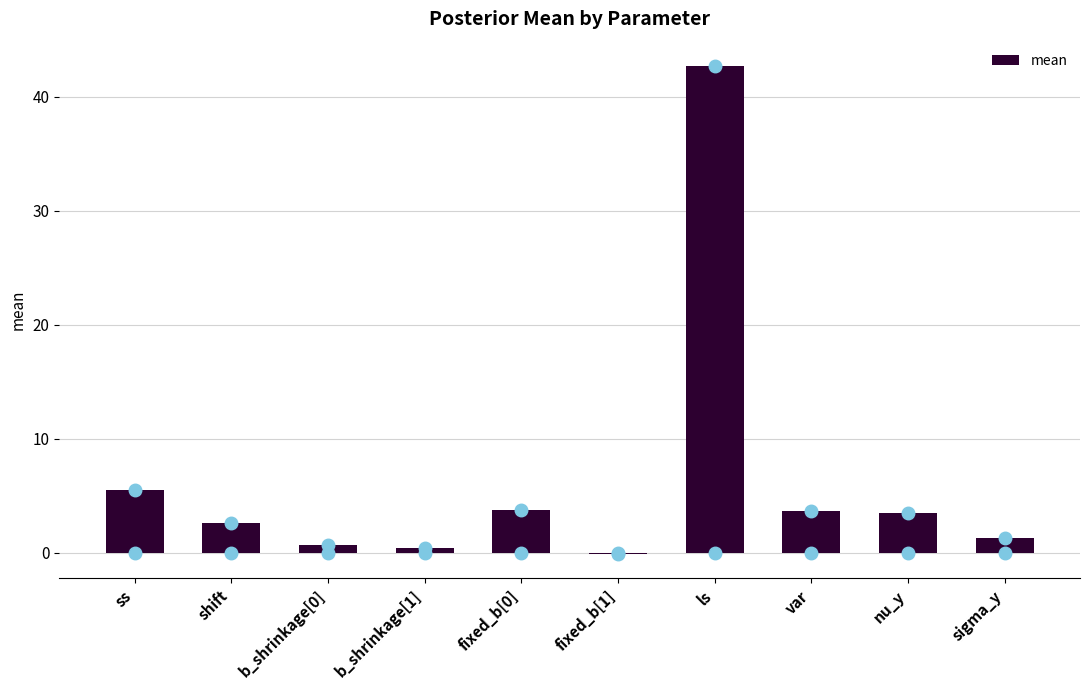

Reading left to right, extract all data points from this chart.

5.5	2.6	0.7	0.4	3.7	-0.1	42.7	3.6	3.5	1.3